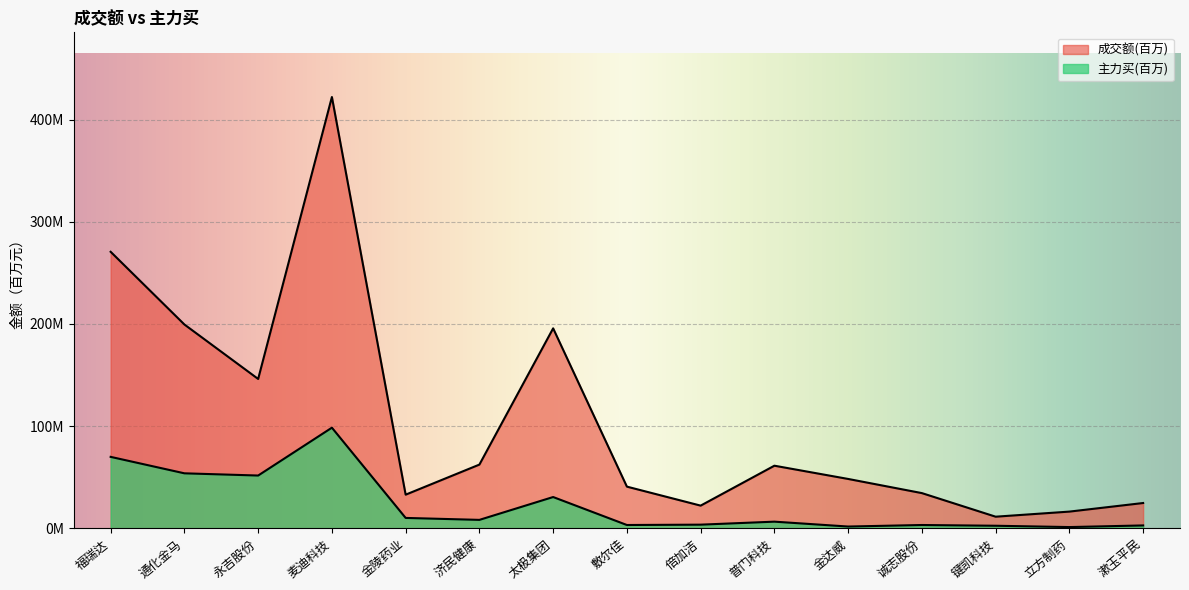

What is the average value of the 主力买 series?

23.1